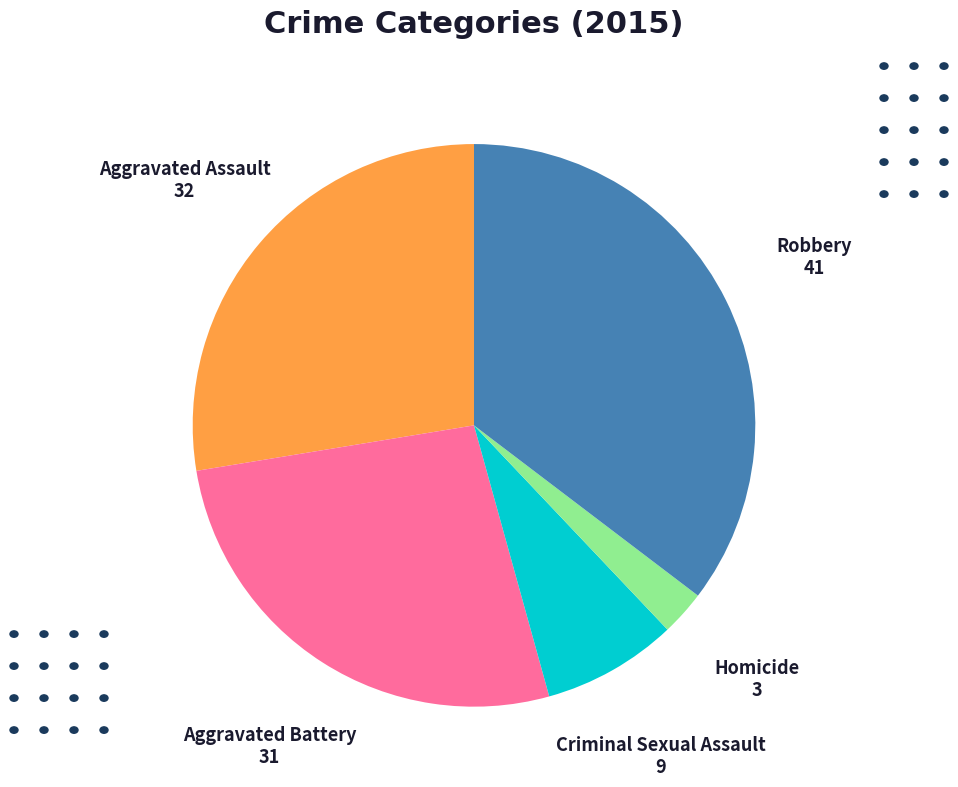

Rank the categories by value from lowest to highest.

Homicide, Criminal Sexual Assault, Aggravated Battery, Aggravated Assault, Robbery